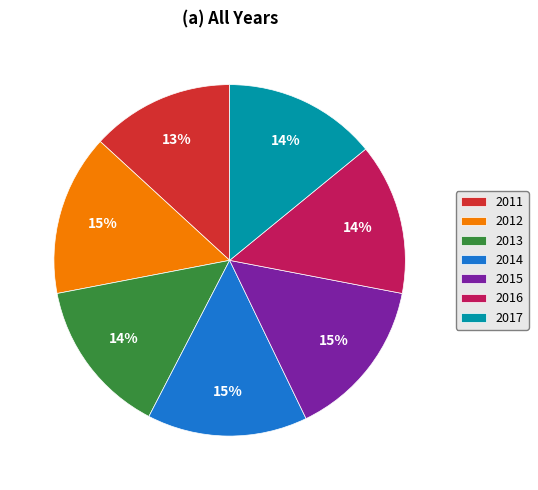

Count the number of slices in the pie.

7